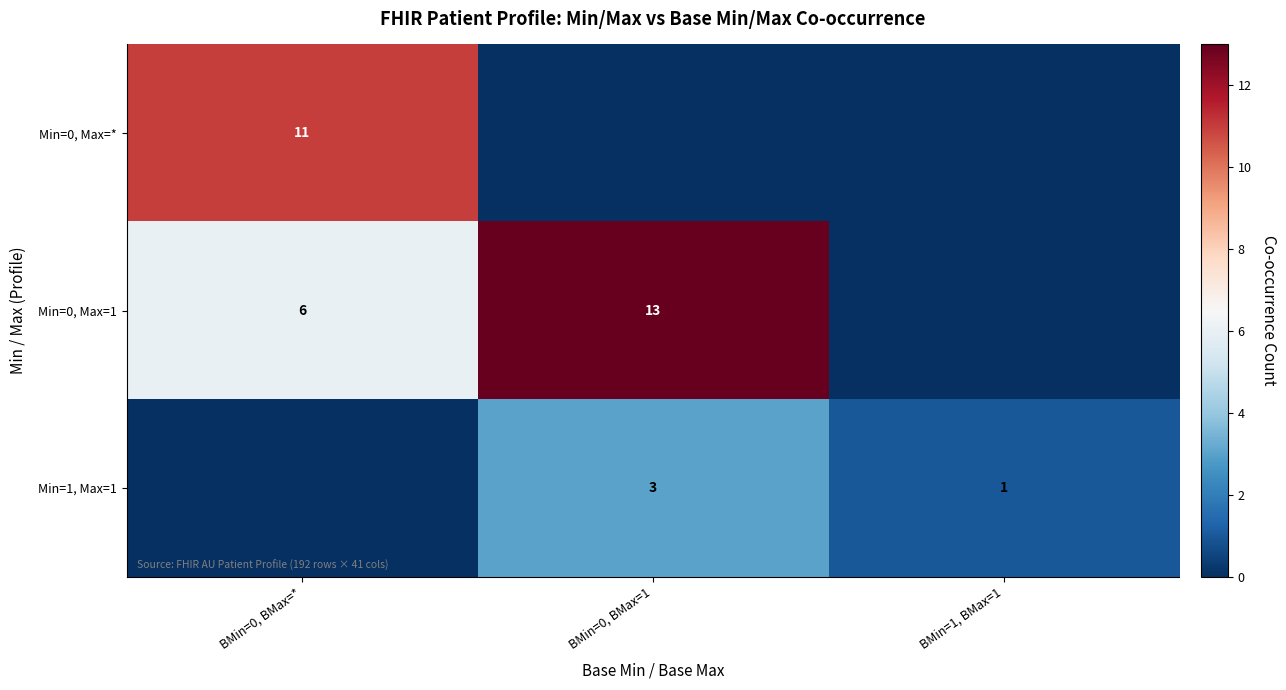

Is the value of Min=1, Max=1 at BMin=0, BMax=1 greater than the value of Min=0, Max=1 at BMin=0, BMax=1?

No